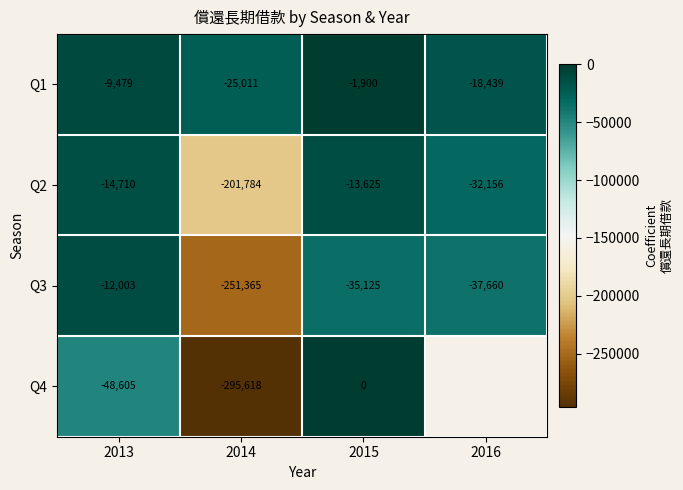

At which label does Q3 first exceed -35125?

2013